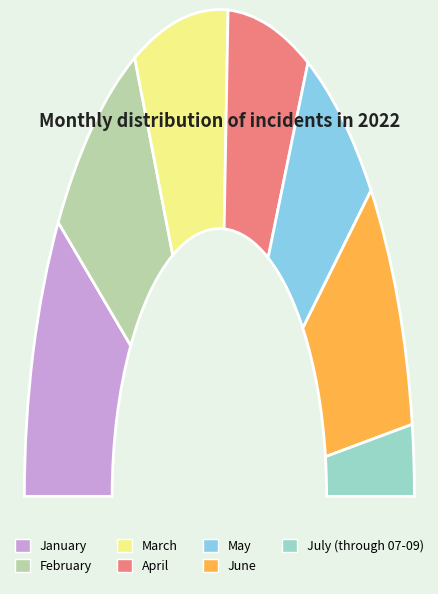

Is the sum of January and April greater than half?

No